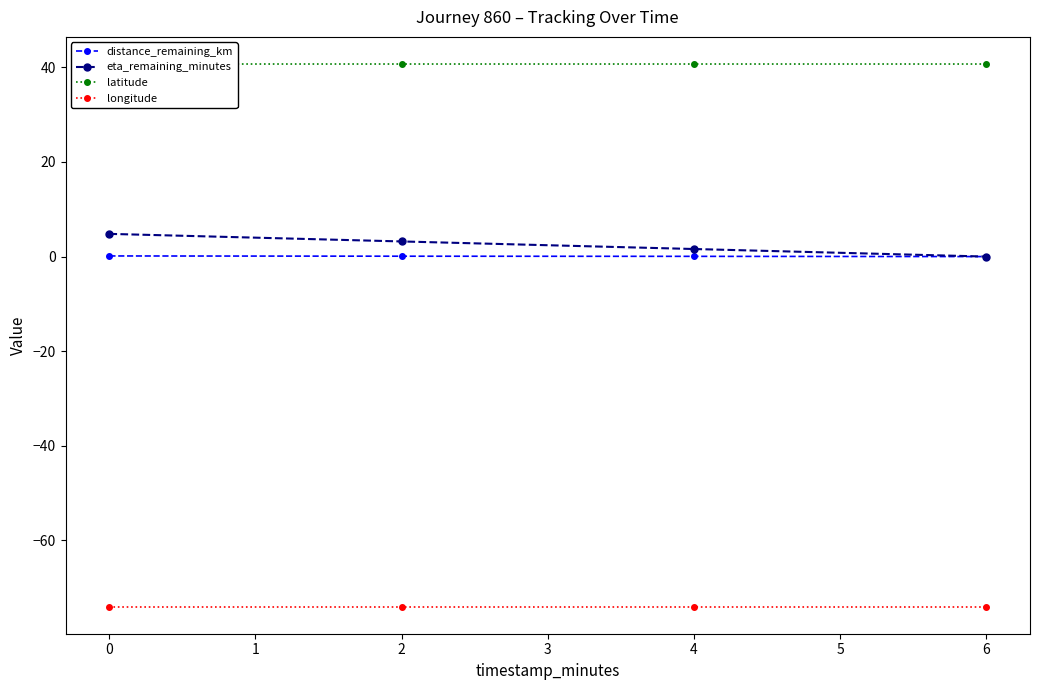

The value of eta_remaining_minutes at 0 is 4.8. True or false?

True